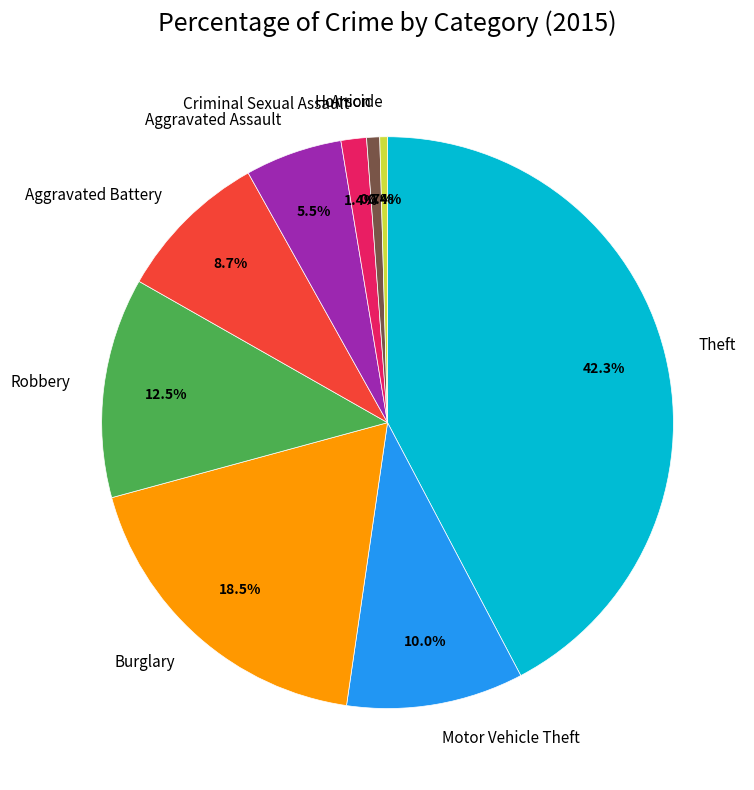

Combined, do Burglary and Arson account for over 50%?

No